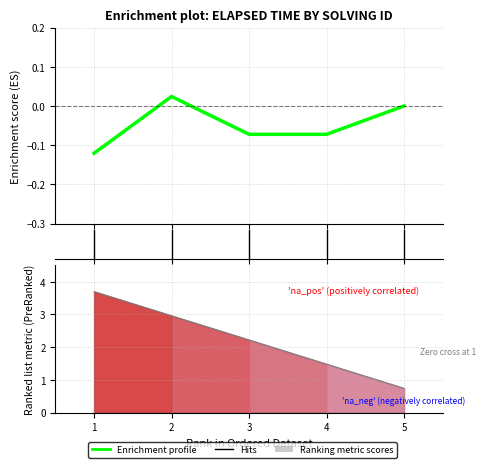

Reading left to right, what are all the values shown in this chart?

3.7	3.0	2.2	1.5	0.7